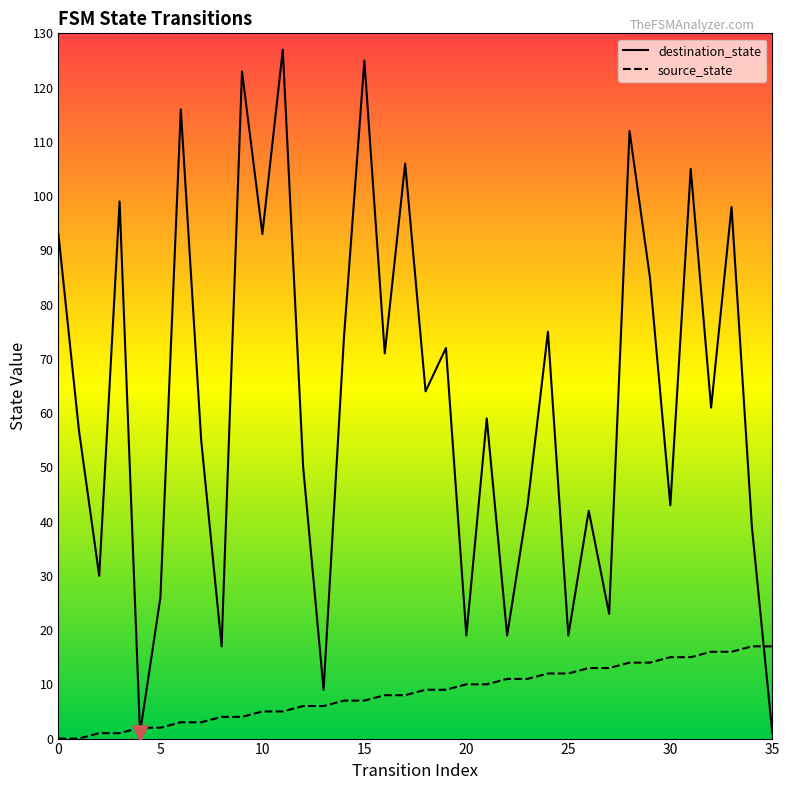

Which series contains the lowest Y value?

source_state